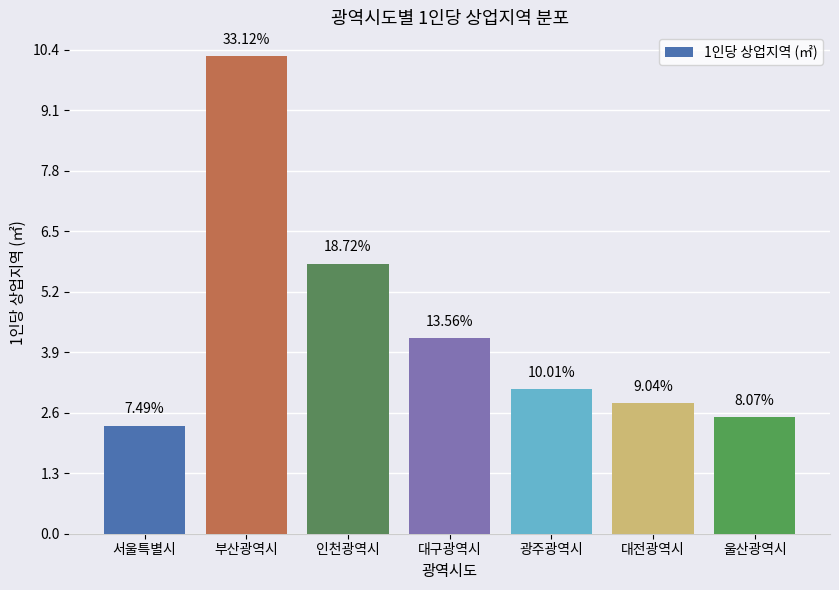

How many bars are there in total?

7